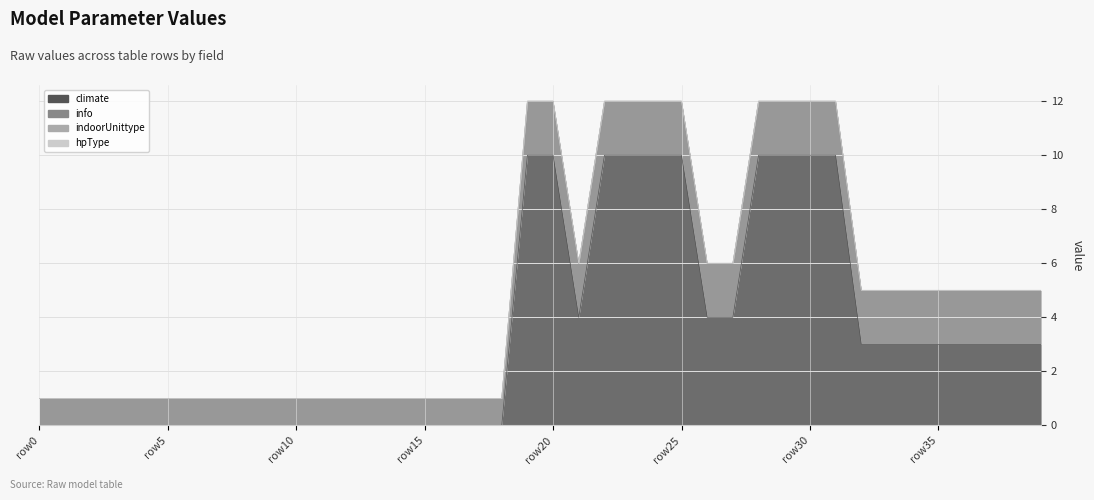

At how many categories does at least one series exceed 7?

10